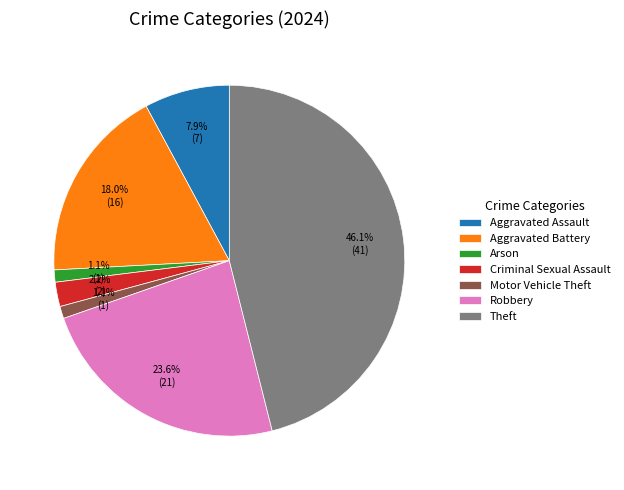

Combined, do Robbery and Aggravated Battery account for over 50%?

No